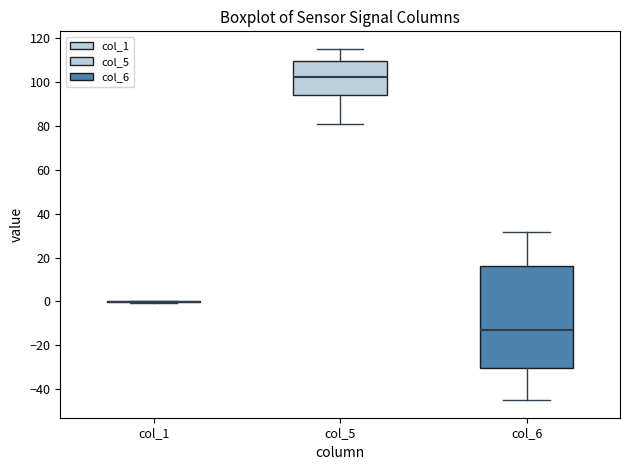

Comparing the boxes themselves (not the whiskers), which one is the tallest?

col_6